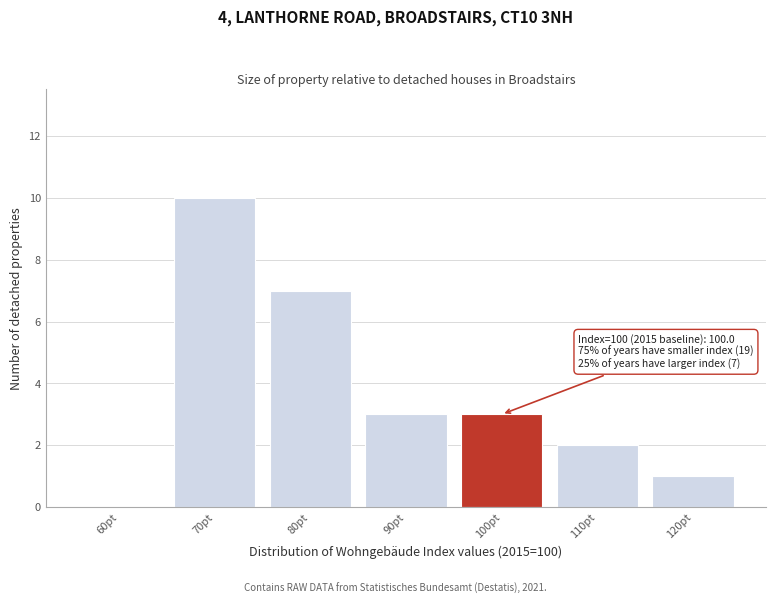

Reading right to left, what are all the values shown in this chart?

120pt=1	110pt=2	100pt=3	90pt=3	80pt=7	70pt=10	60pt=0